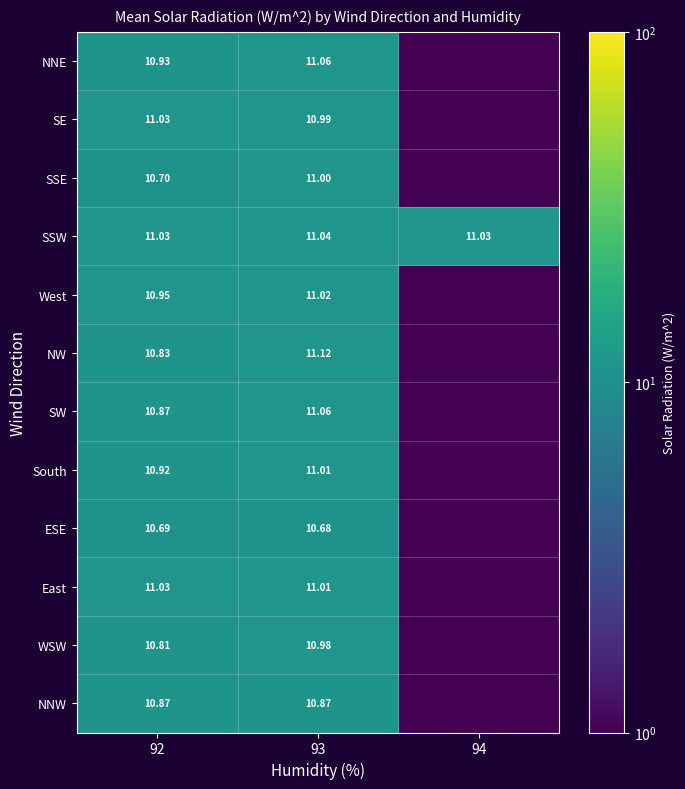

How many data points in SE are above 10?

2